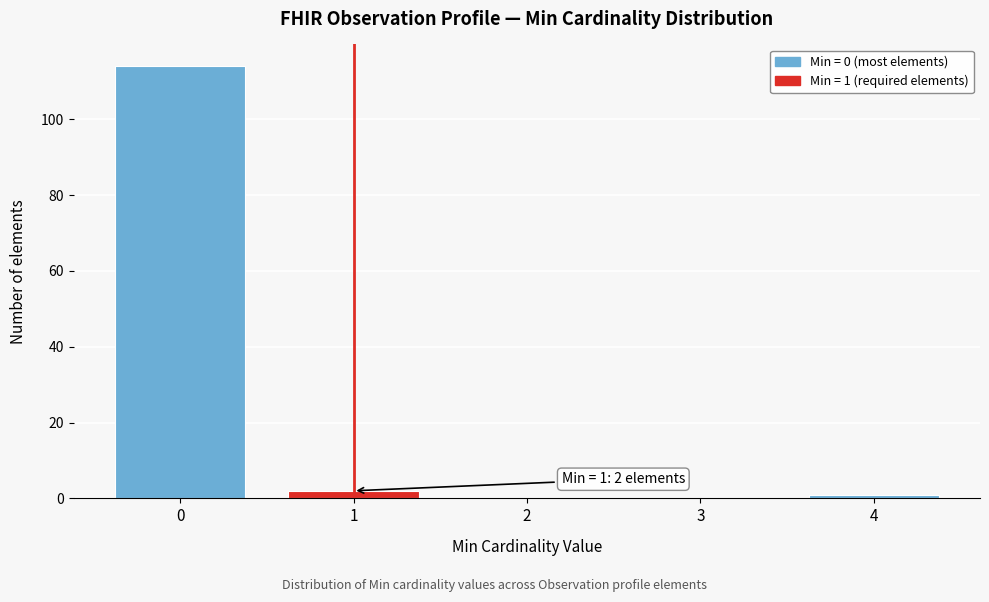

Reading right to left, list all the values displayed in this chart.

4=1	3=0	2=0	1=2	0=114